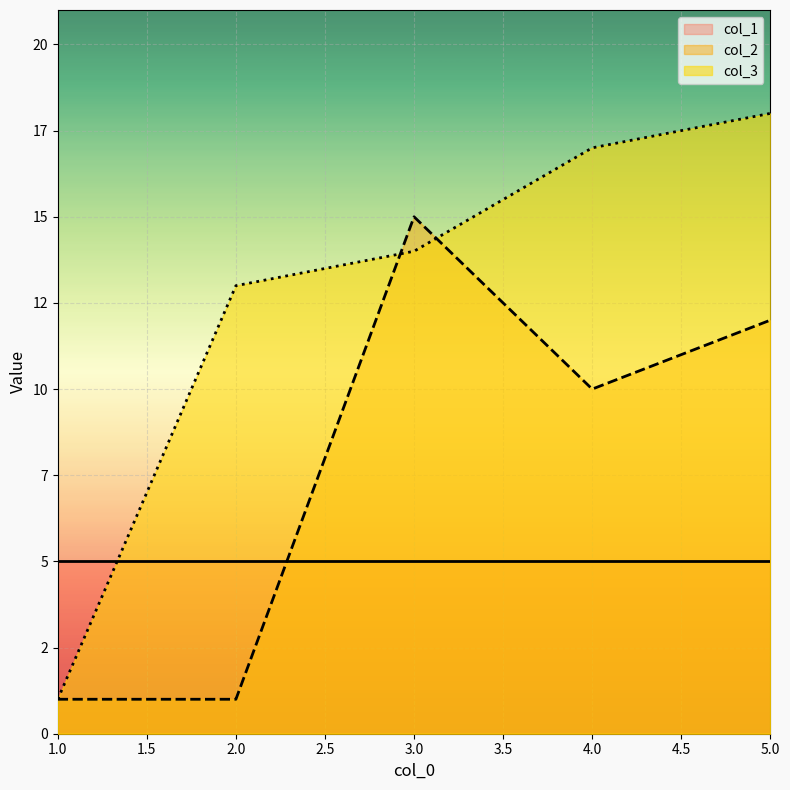

How many values in the col_3 series exceed 14?

2